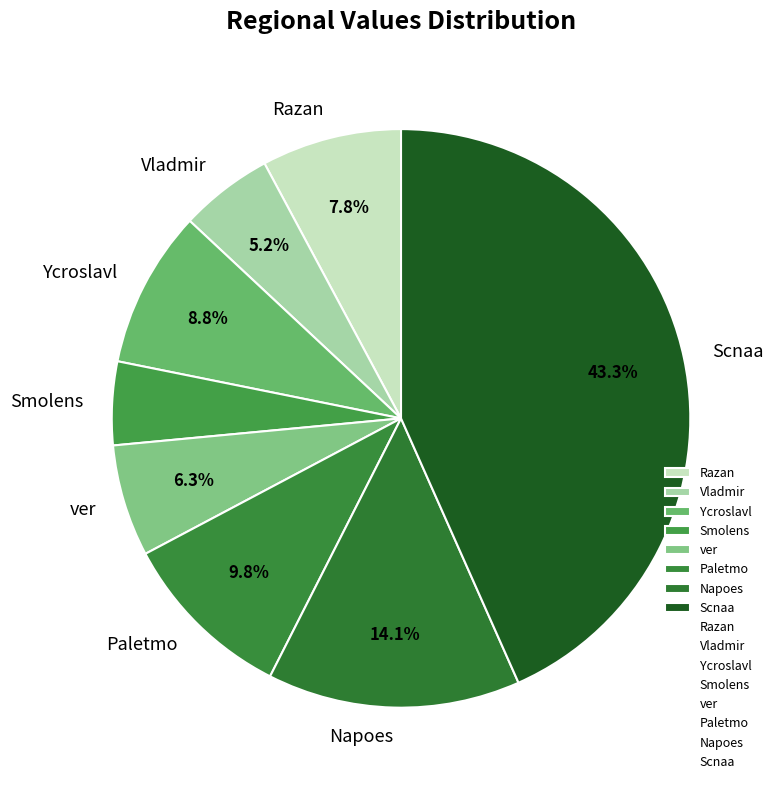

Rank the categories by value from highest to lowest.

Scnaa, Napoes, Paletmo, Ycroslavl, Razan, ver, Vladmir, Smolens